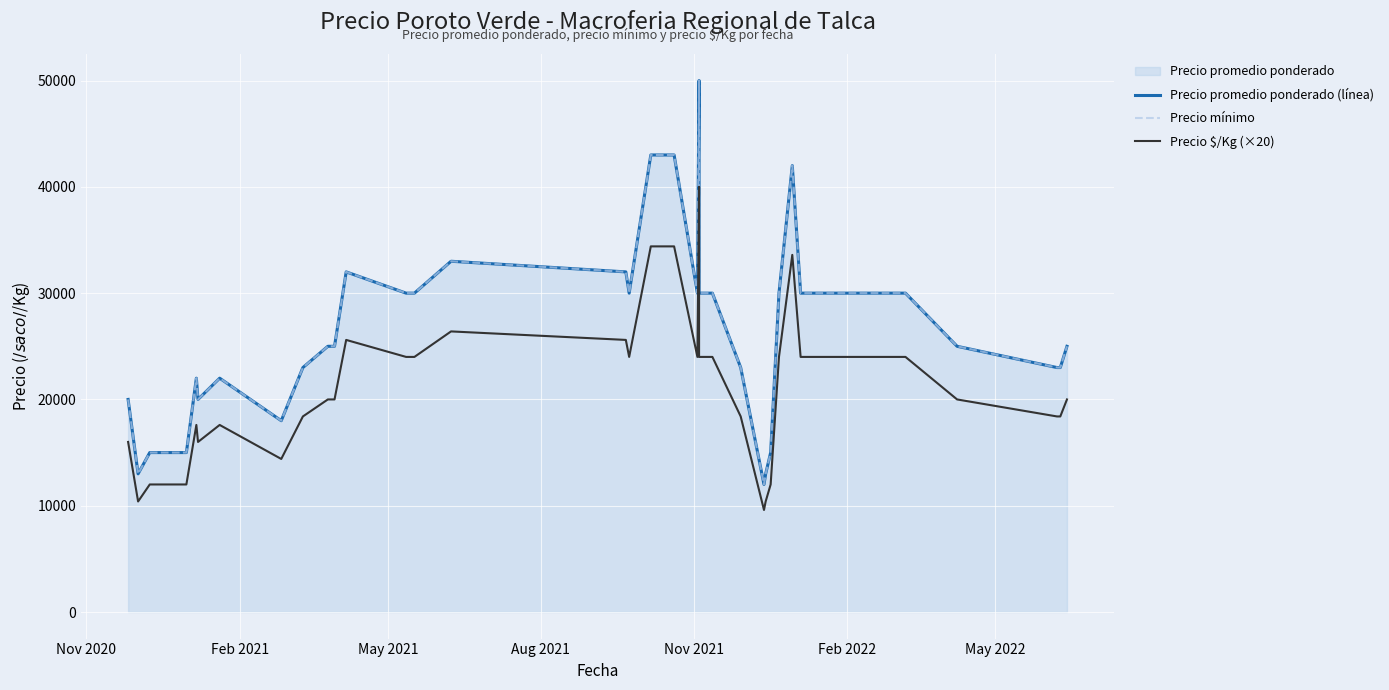

Which series has the largest total across all categories?

Precio promedio ponderado (línea)